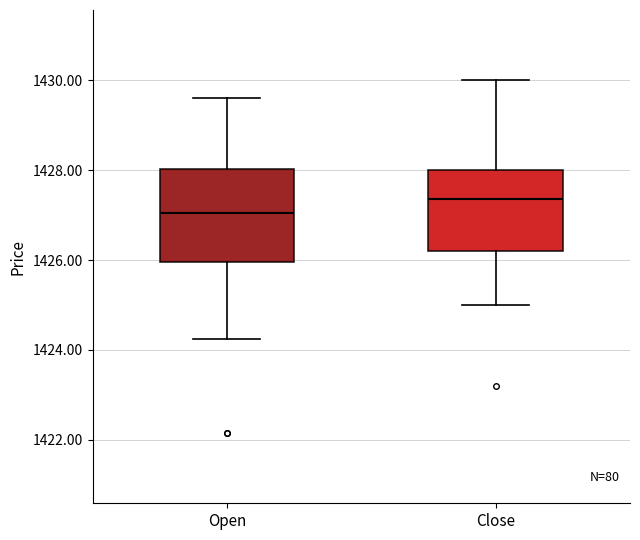

Reading left to right, read every box against the y-axis: the position of its median line, the range the box covers, and the ends of its whiskers. The values are not printed on the chart, so give them approximately, as read against the axis.

Open: median 1427.0, box 1426.0 to 1428.0, whiskers 1424.2 to 1429.6
Close: median 1427.4, box 1426.2 to 1428.0, whiskers 1425.0 to 1430.0